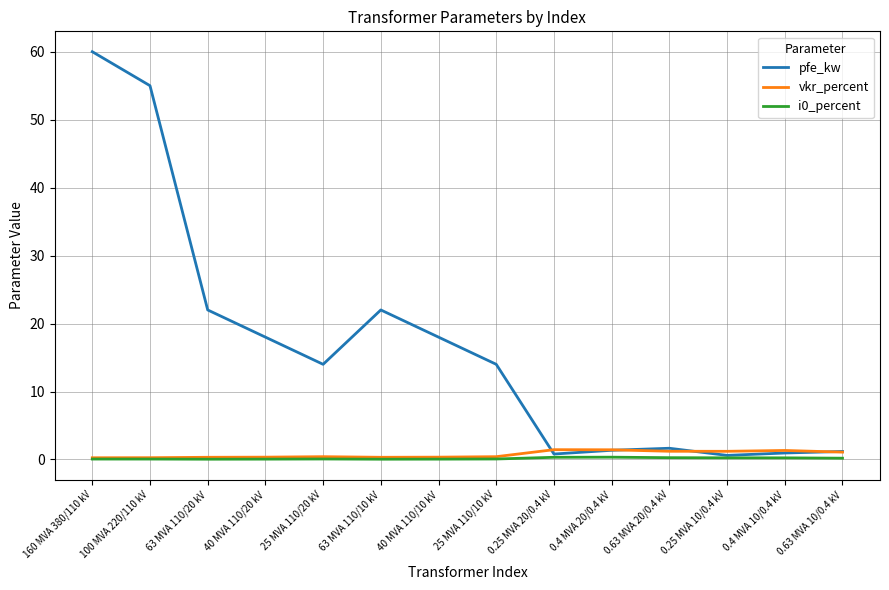

Which category has the highest value across all series?

160 MVA 380/110 kV